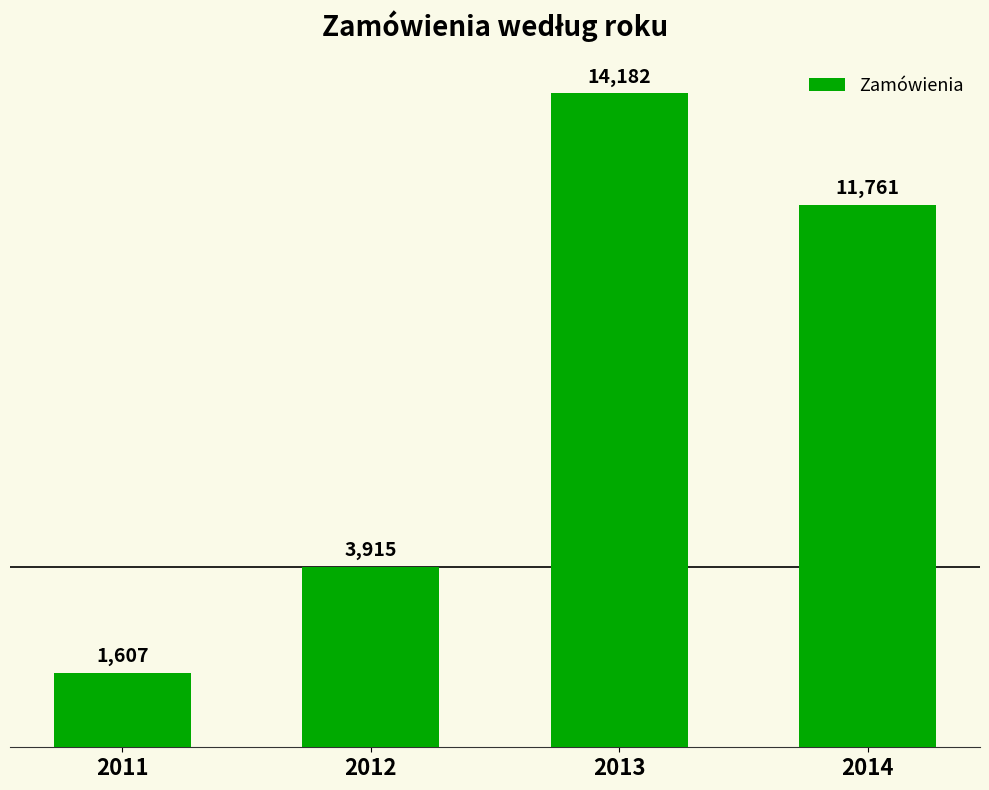

Rank the categories by value from highest to lowest.

2013, 2014, 2012, 2011